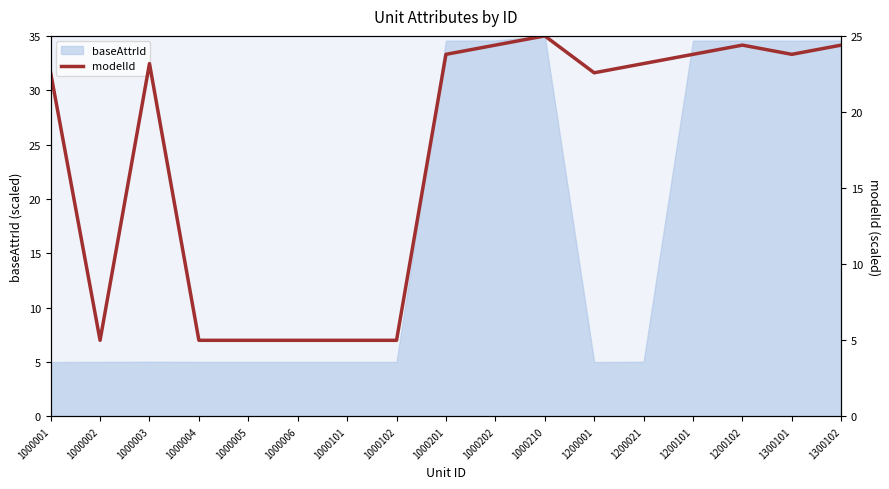

What is the approximate value at 1000202?

24.4